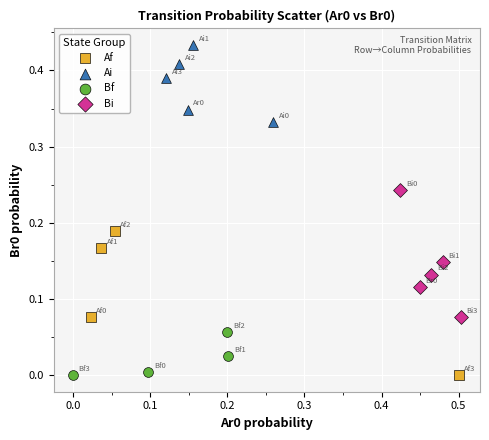

Which series has the widest spread of Y values?

Af